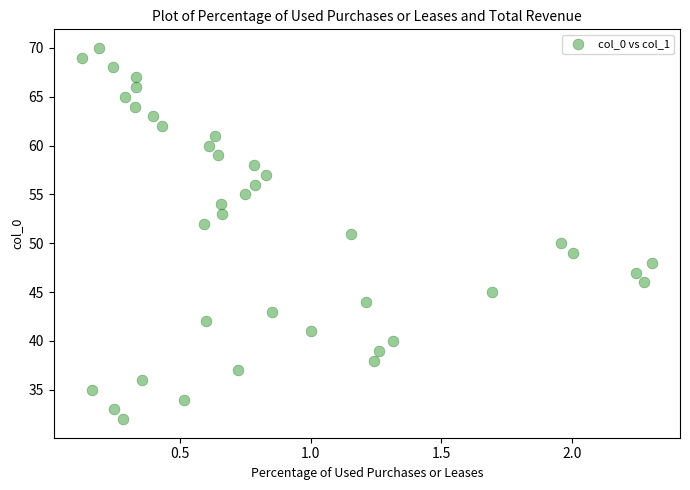

What is the range of Y values (max minus min)?

38